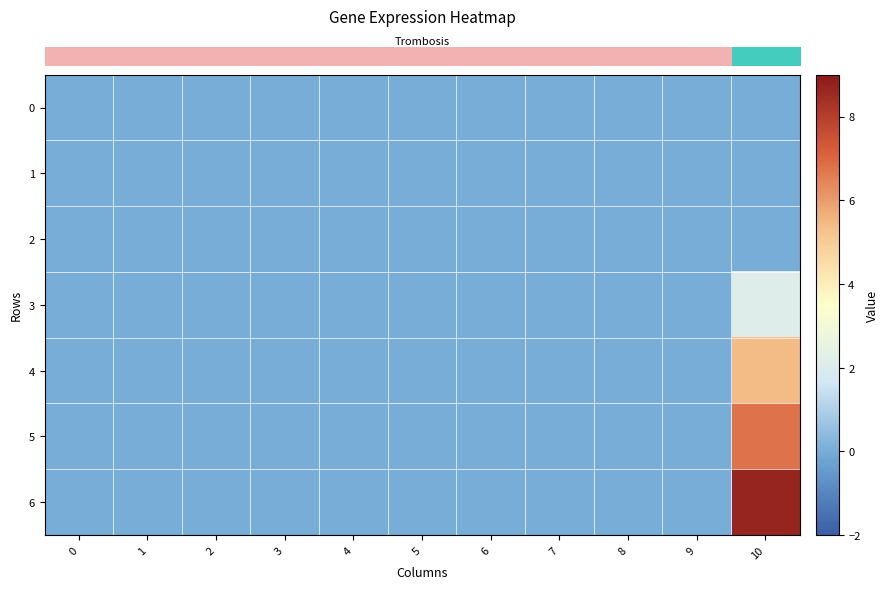

Which series has the largest total across all categories?

row_6